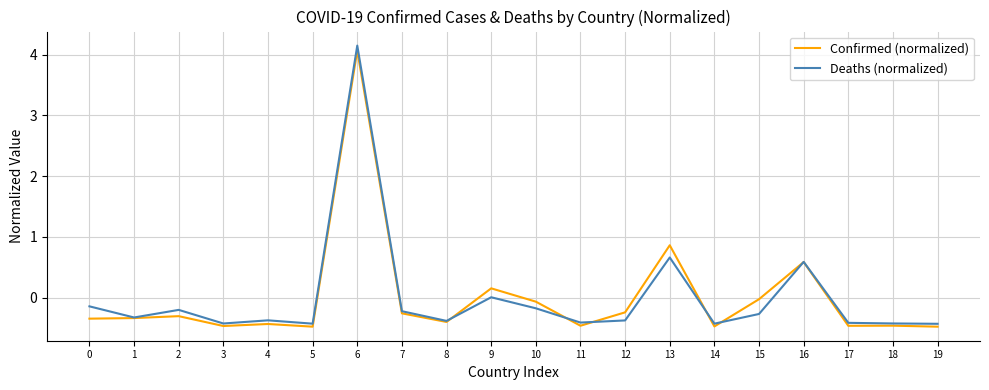

At which category is the sum across all series the highest?

6